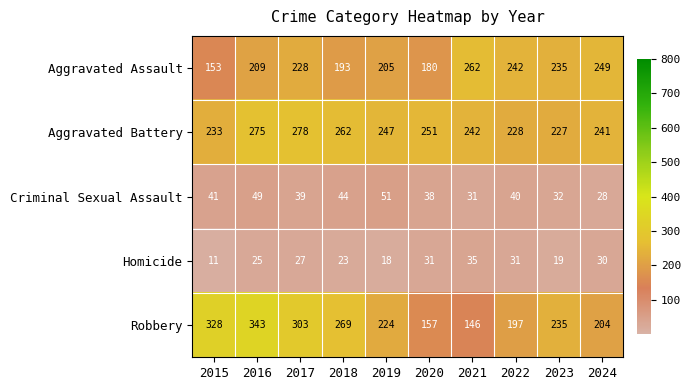

How many data points does each series have?

10